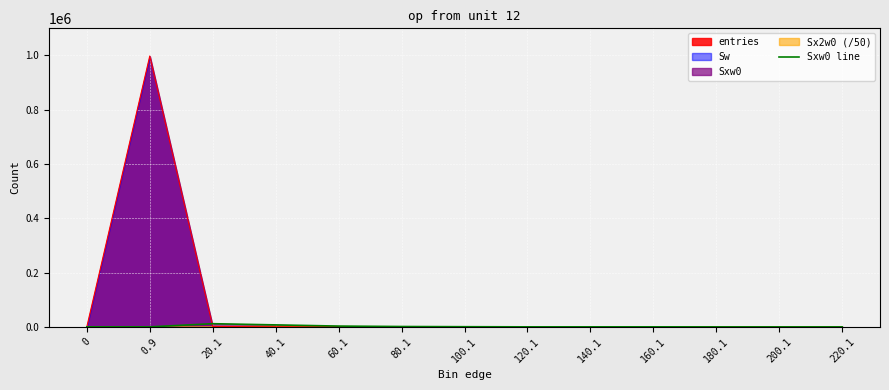

The entries series shows 0 at 0. True or false?

True